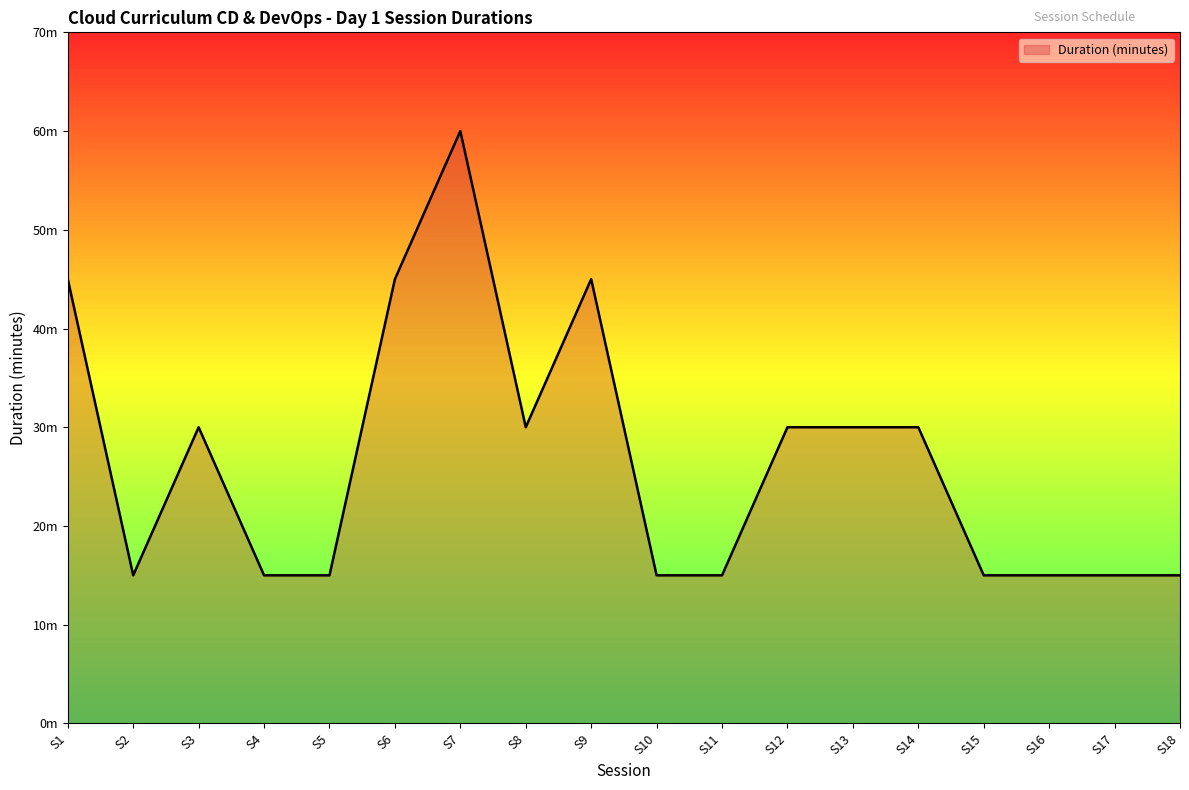

True or false: the data has more than 0 interior local peaks.

True